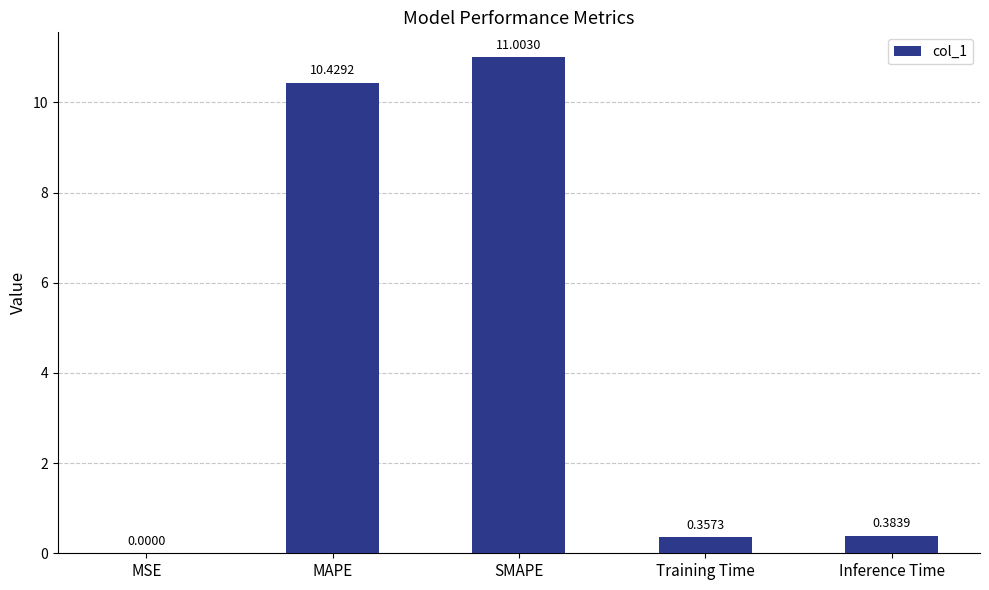

Are the bars horizontal?

No